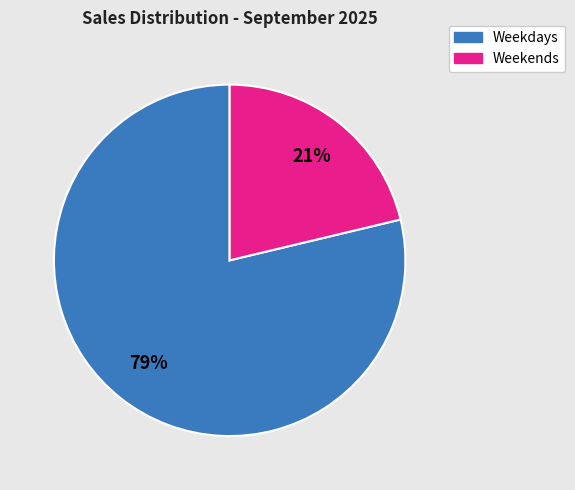

Which category has the biggest portion of the pie?

Weekdays